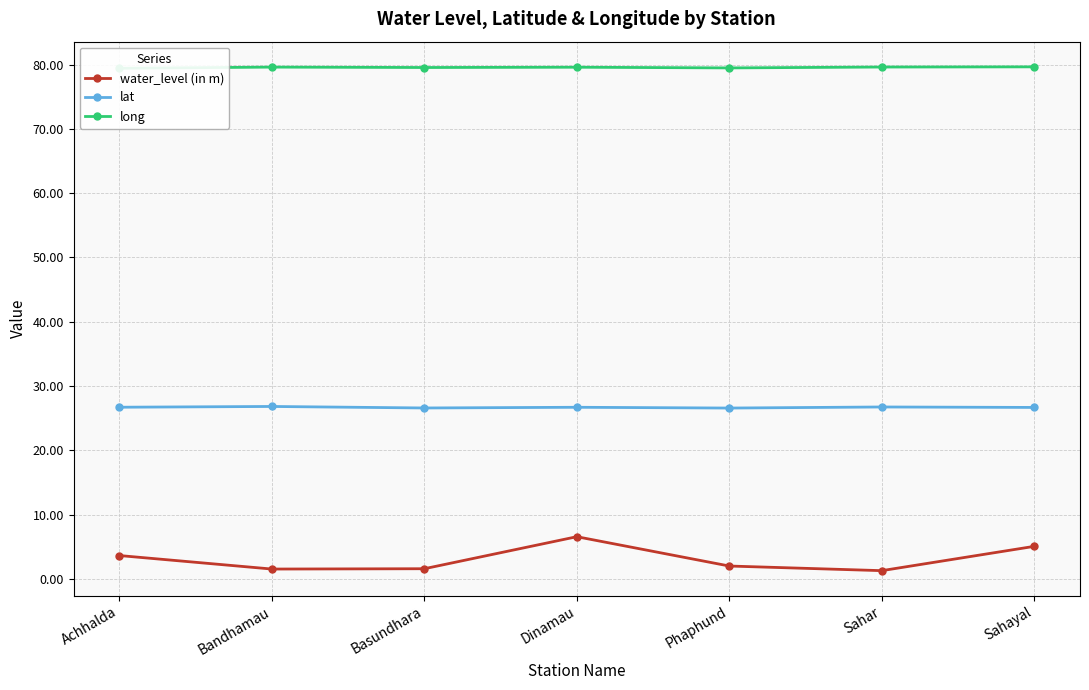

Which series has the widest spread of values?

water_level (in m)